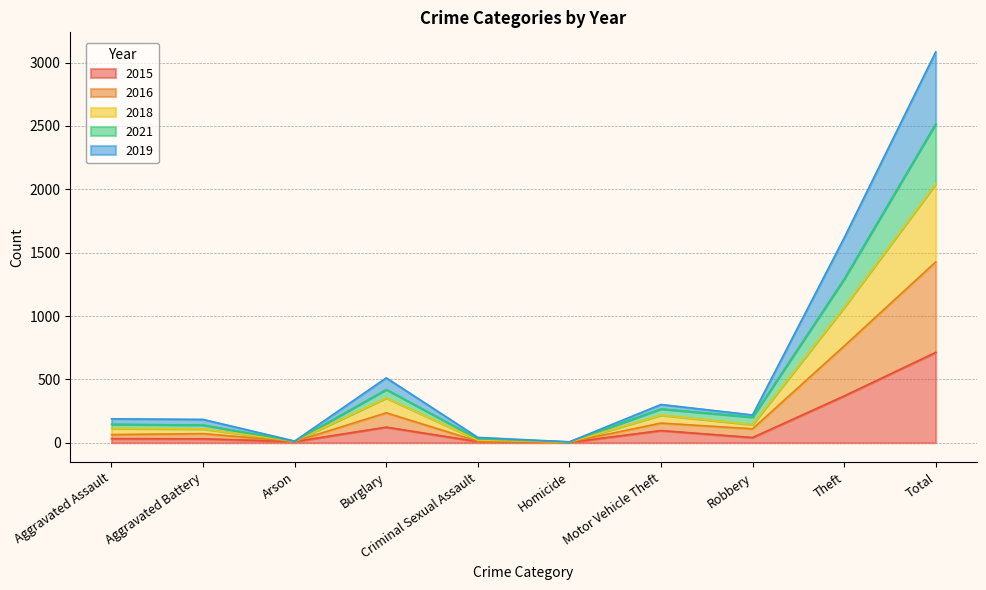

Rank the categories by 2021 value from highest to lowest.

Total, Theft, Burglary, Motor Vehicle Theft, Robbery, Aggravated Assault, Aggravated Battery, Criminal Sexual Assault, Arson, Homicide